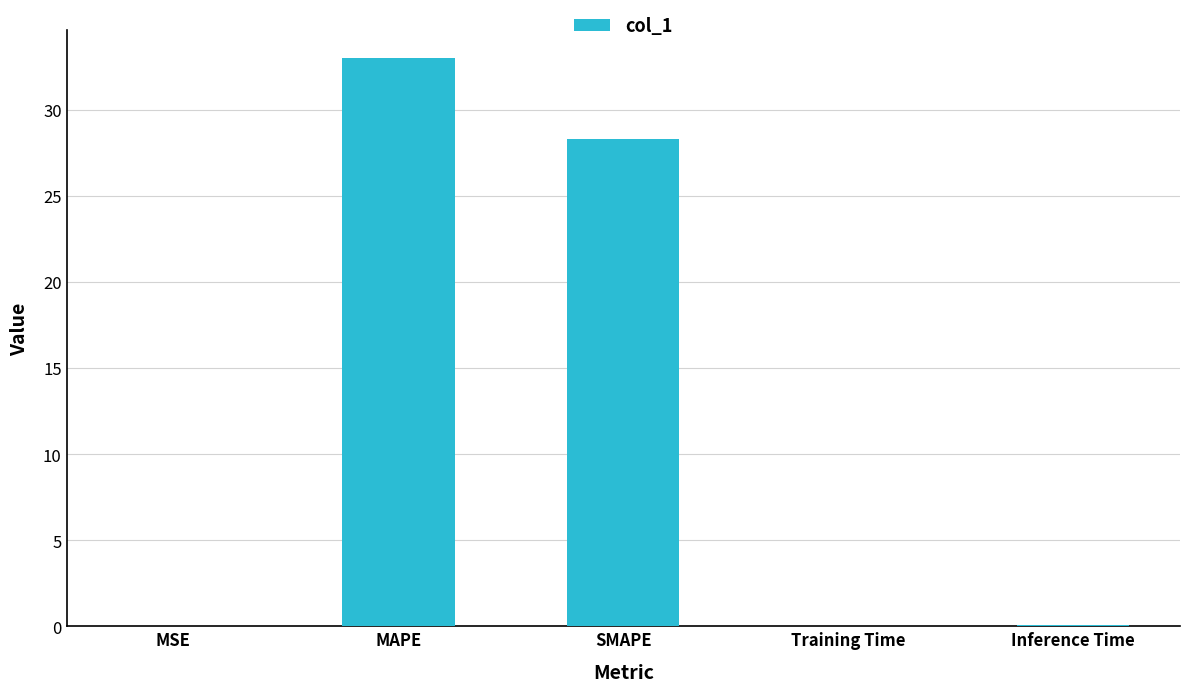

What is the sum of all values?

61.4